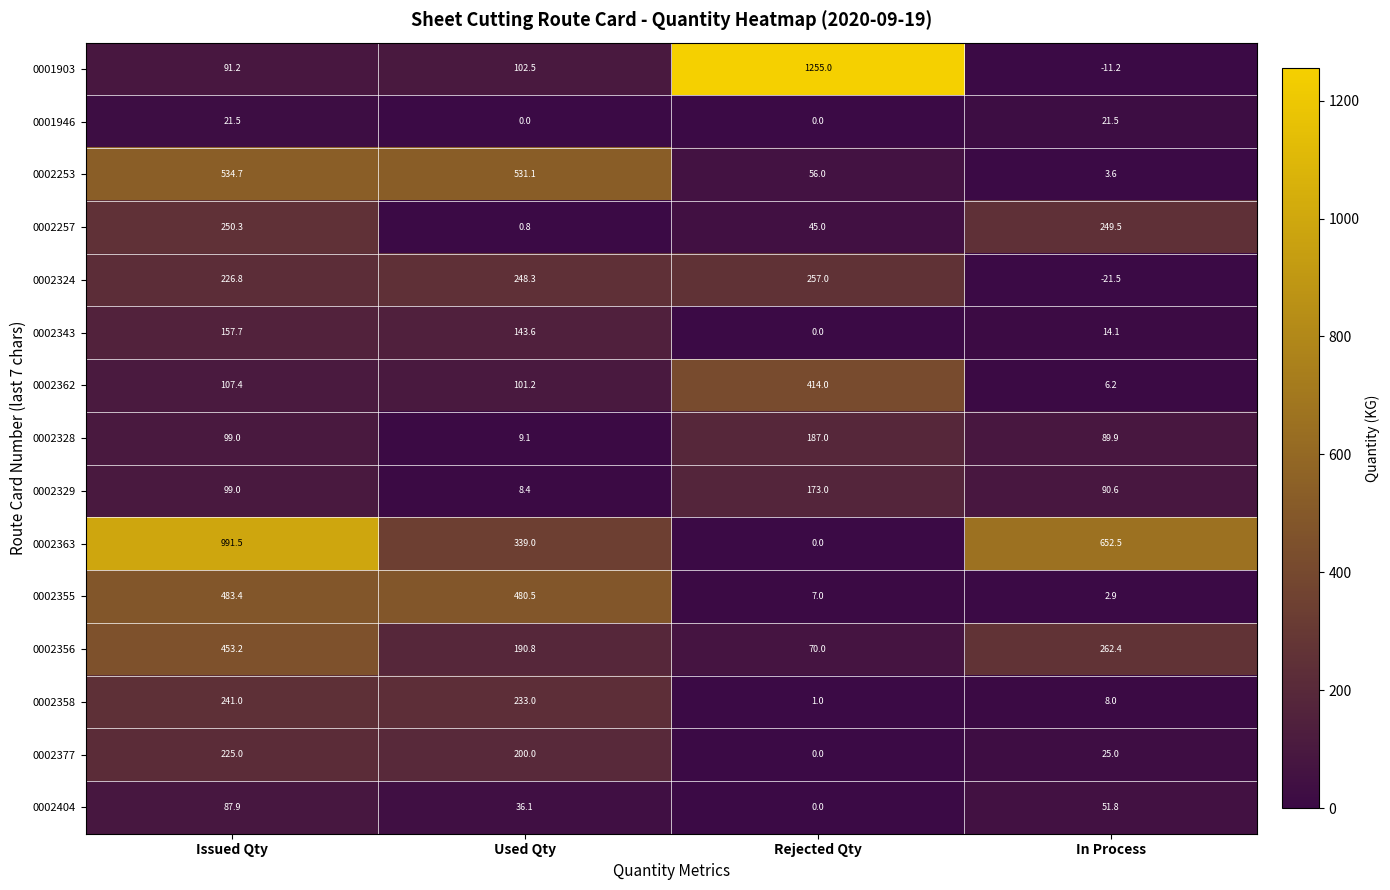

Rank the series by their maximum value, from lowest to highest.

0001946, 0002404, 0002343, 0002329, 0002328, 0002377, 0002358, 0002257, 0002324, 0002362, 0002356, 0002355, 0002253, 0002363, 0001903